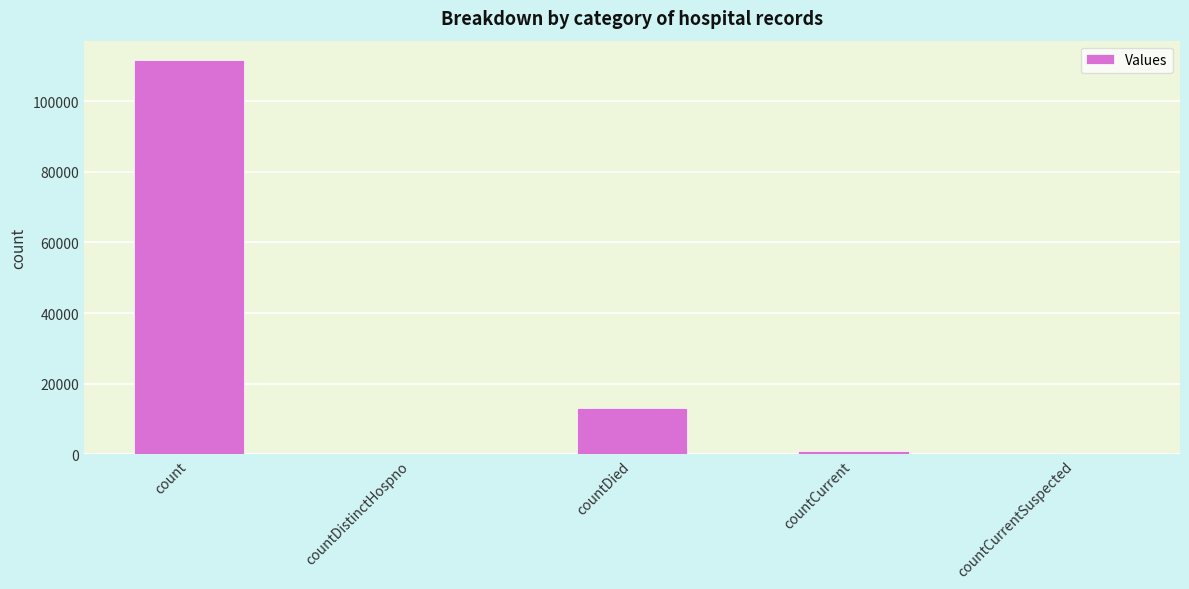

Are the bars horizontal?

No